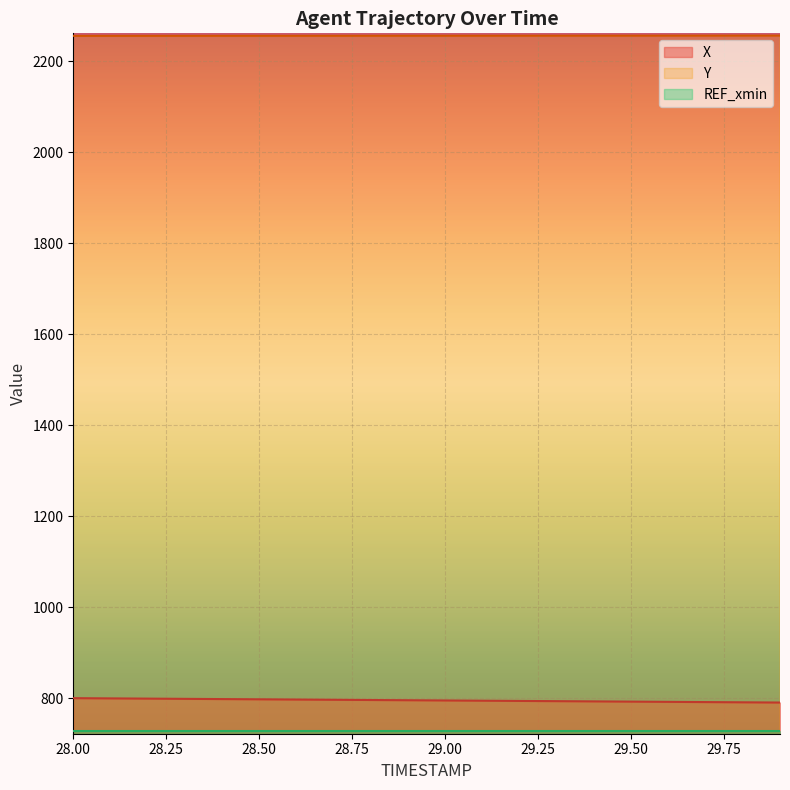

At how many categories does at least one series exceed 2018?

20